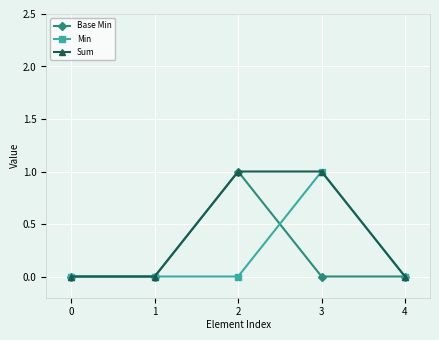

Count the number of categories in the chart.

5